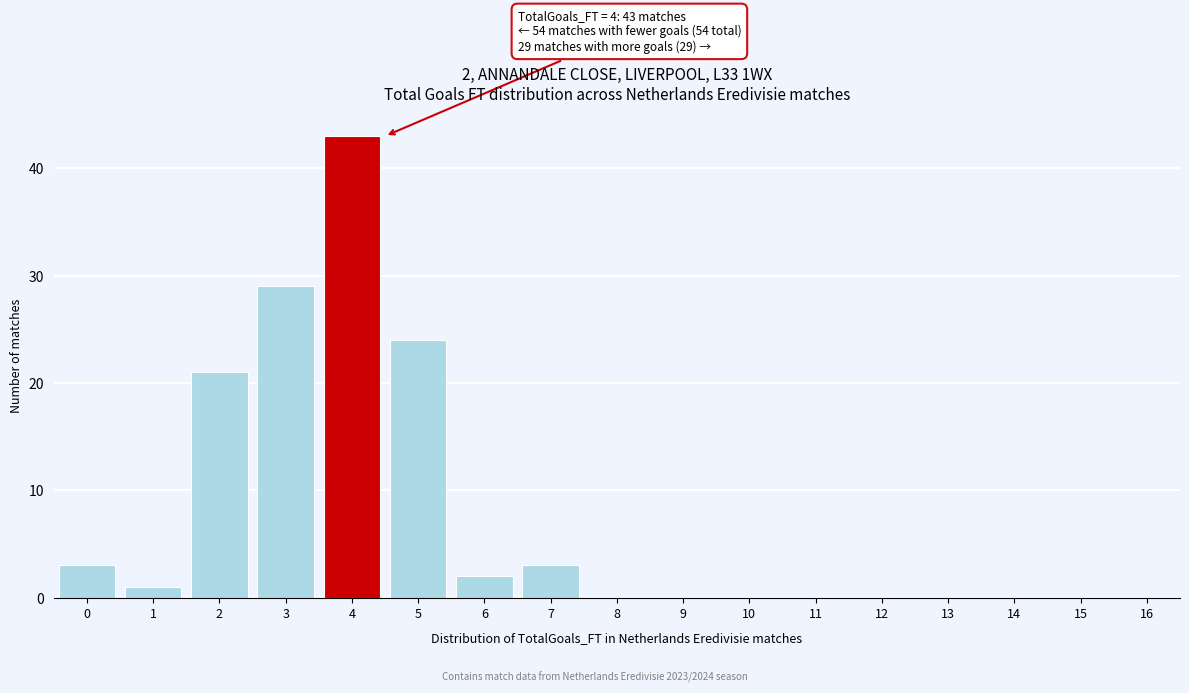

Reading right to left, extract all data points from this chart.

16=0	15=0	14=0	13=0	12=0	11=0	10=0	9=0	8=0	7=3	6=2	5=24	4=43	3=29	2=21	1=1	0=3